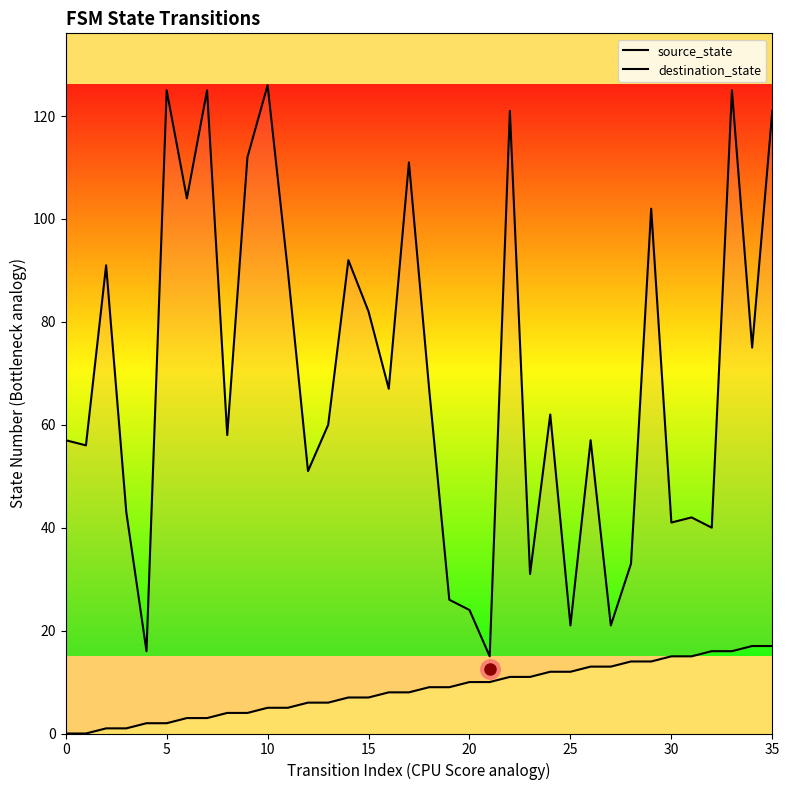

Is it true that destination_state equals 34 at 27?

False